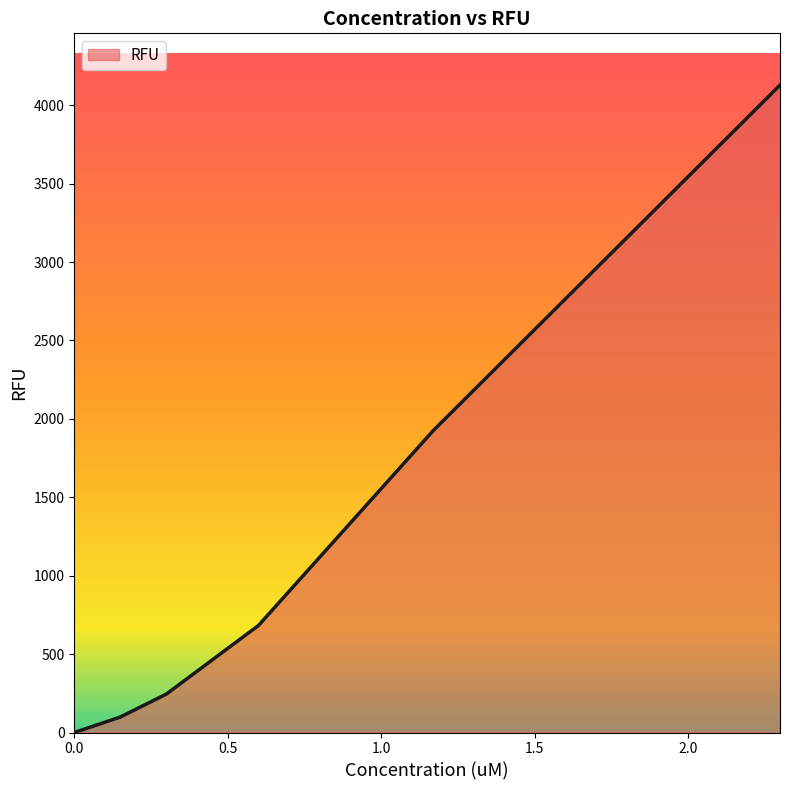

True or false: there are more than 2 points higher than both neighbors.

False